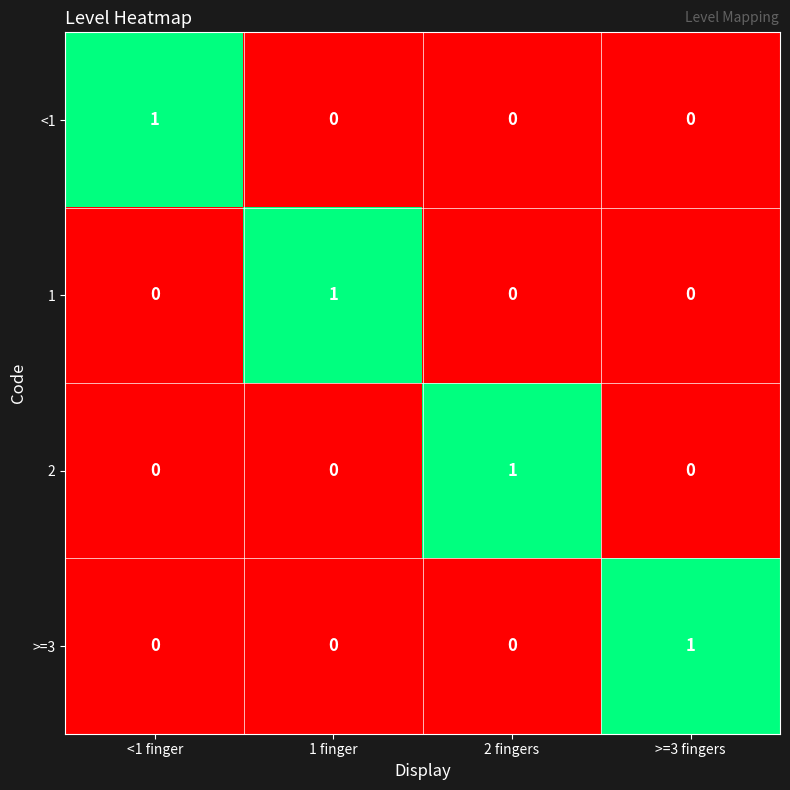

Reading left to right, transcribe all the data shown in this chart.

<1: 1	0	0	0
1: 0	1	0	0
2: 0	0	1	0
>=3: 0	0	0	1